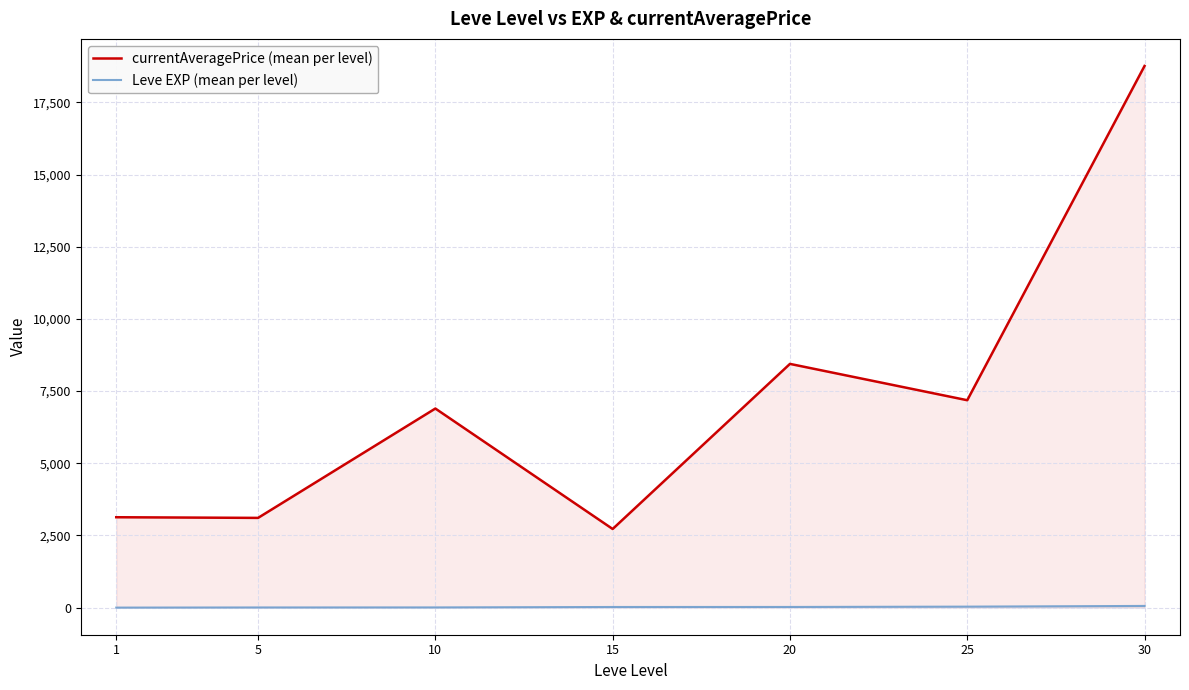

Where does the Leve EXP (mean per level) series first go above 22?

15